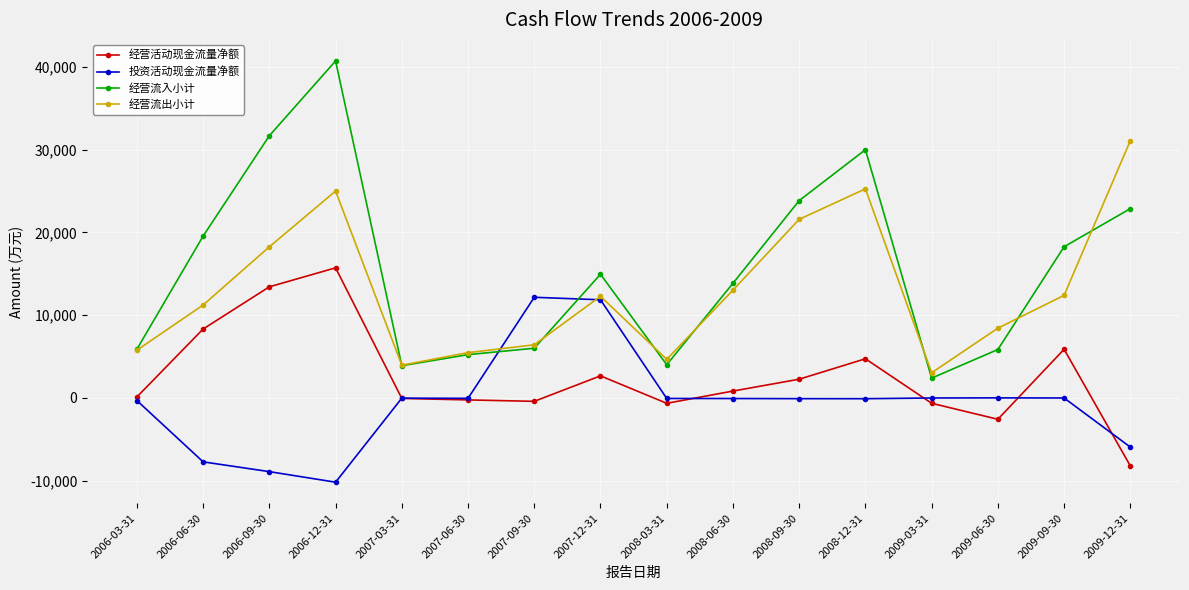

What position from the left is 2006-03-31?

1